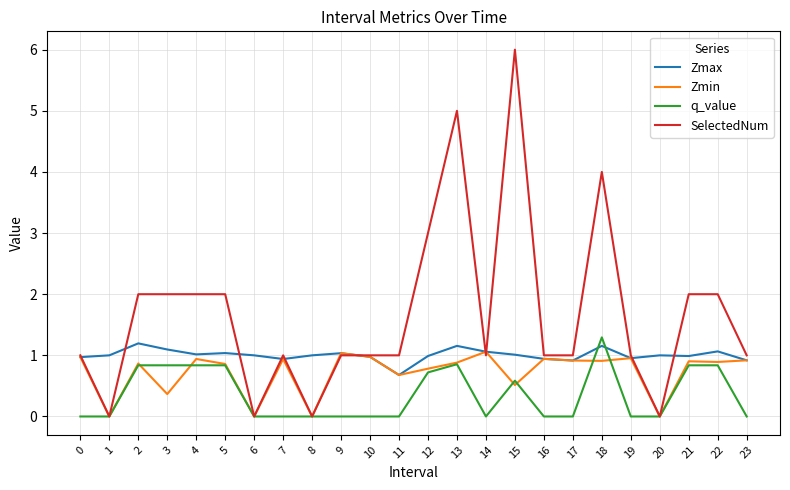

Which series has the largest range (max minus min)?

SelectedNum